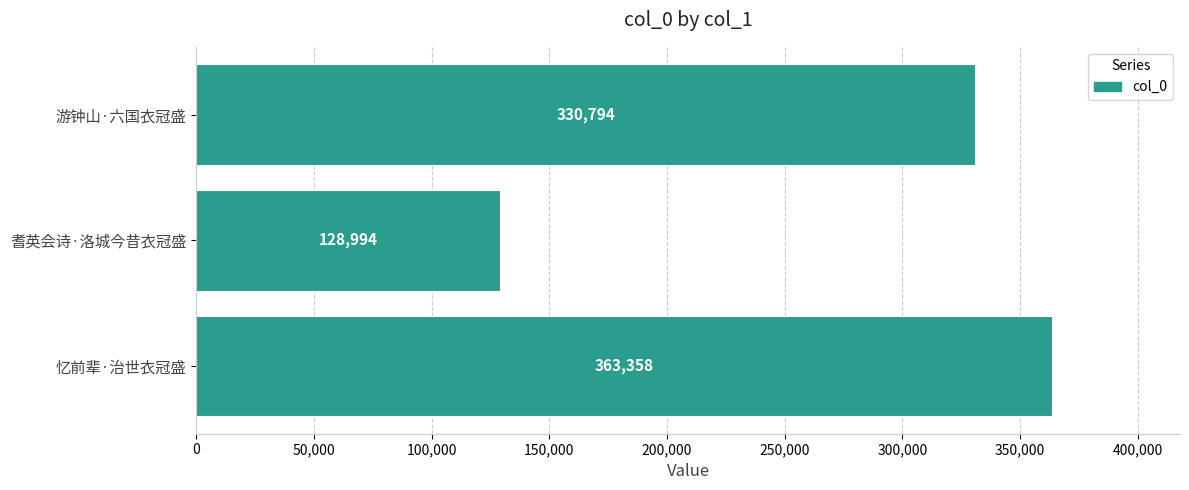

Reading bottom to top, extract all data points from this chart.

363358	128994	330794